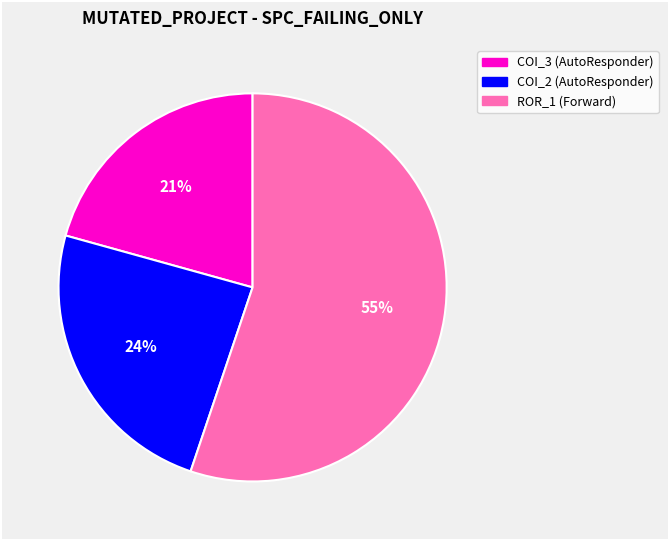

Is there any slice that represents more than half of the pie?

Yes